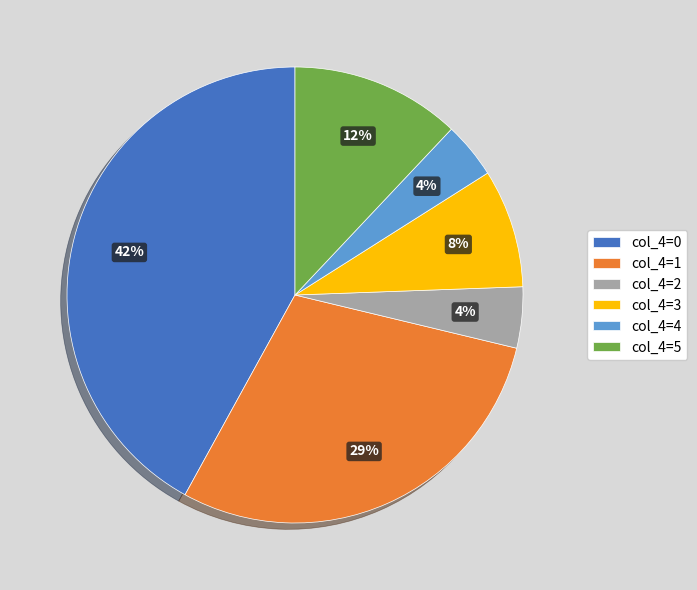

Between col_4=2 and col_4=3, which is larger?

col_4=3